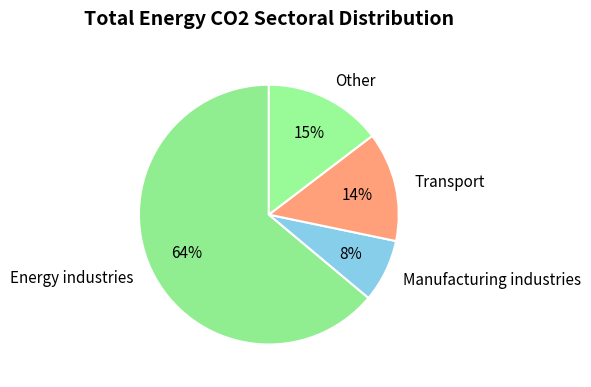

How many segments does this pie chart have?

4